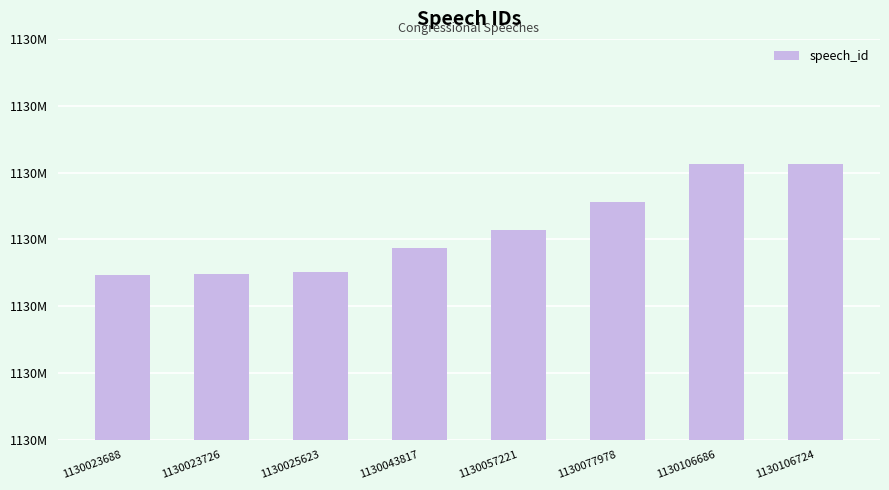

What is the maximum value shown in the chart?

1130106724